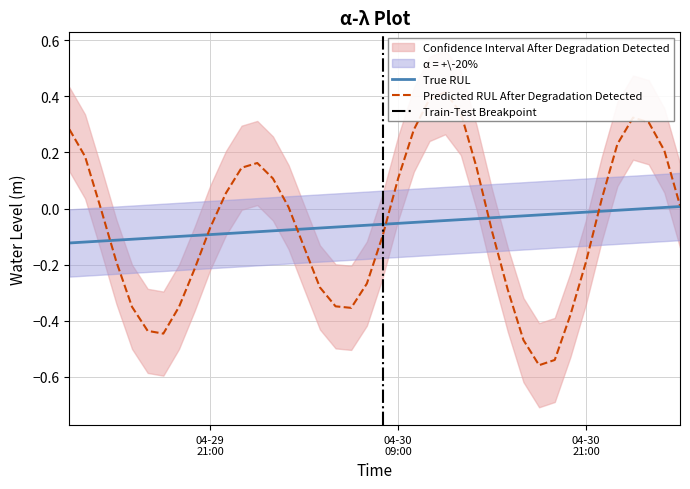

What is the average value?

-0.1